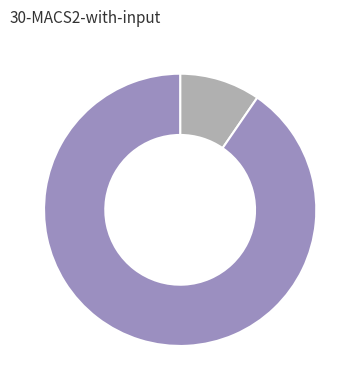

How many segments does this pie chart have?

2